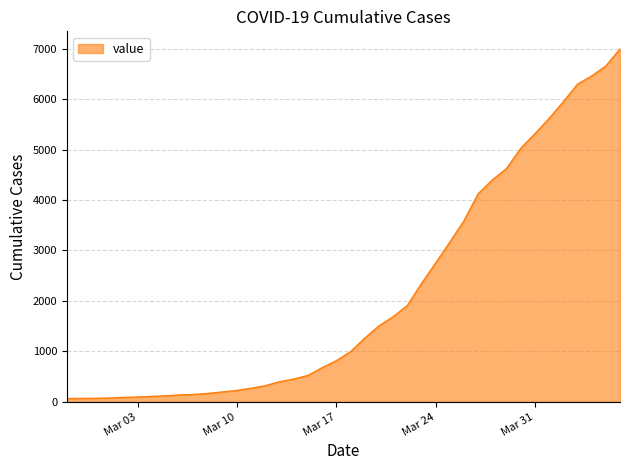

What is the greatest value displayed?

6995